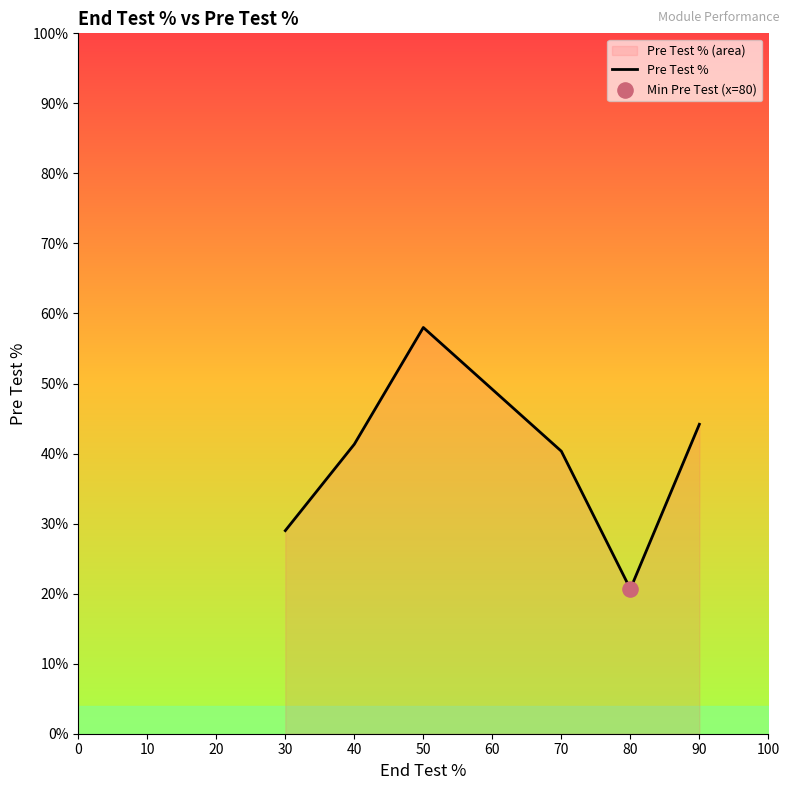

What is the change in value from 30 to 90?

+15.2